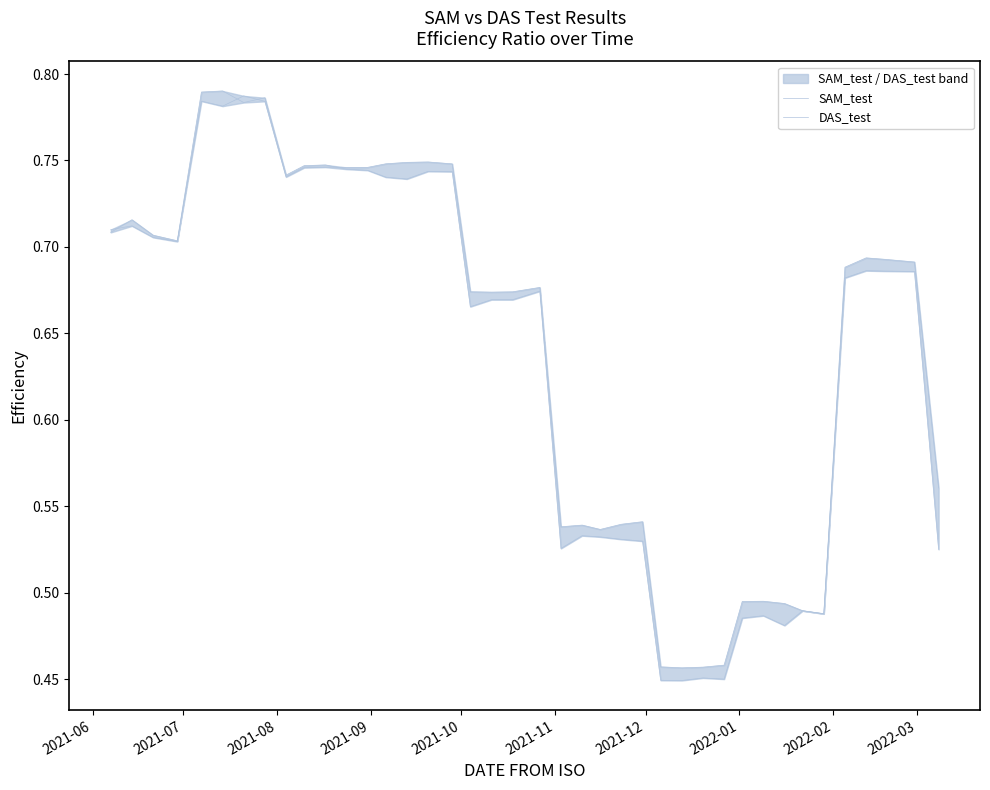

Reading left to right, extract all data points from this chart.

SAM_test: 0.7	0.7	0.7	0.7	0.8	0.8	0.8	0.8	0.7	0.7	0.7	0.7	0.7	0.7	0.7	0.7	0.7	0.7	0.7	0.7	0.7	0.5	0.5	0.5	0.5	0.5	0.5	0.5	0.5	0.5	0.5	0.5	0.5	0.5	0.5	0.7	0.7	0.7	0.7	0.6
DAS_test: 0.7	0.7	0.7	0.7	0.8	0.8	0.8	0.8	0.7	0.7	0.7	0.7	0.7	0.7	0.7	0.7	0.7	0.7	0.7	0.7	0.7	0.5	0.5	0.5	0.5	0.5	0.4	0.4	0.5	0.4	0.5	0.5	0.5	0.5	0.5	0.7	0.7	0.7	0.7	0.5